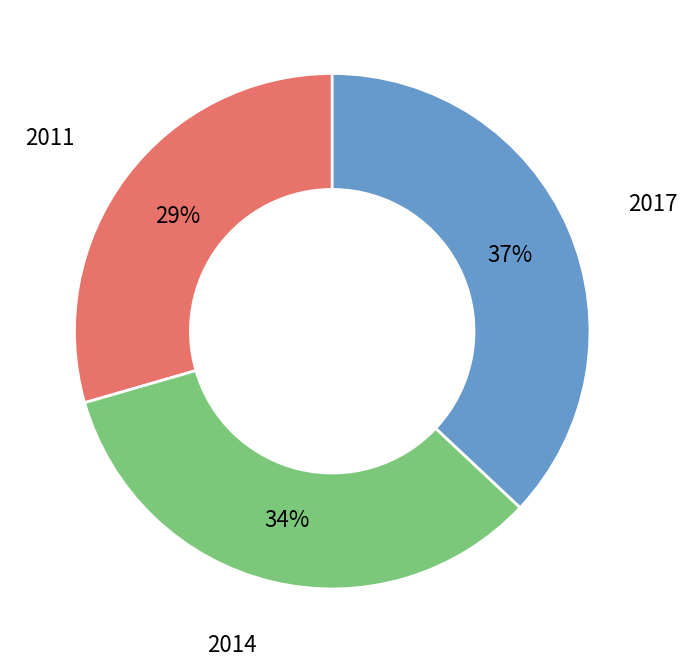

To the nearest percent, what is the average slice percentage?

33%